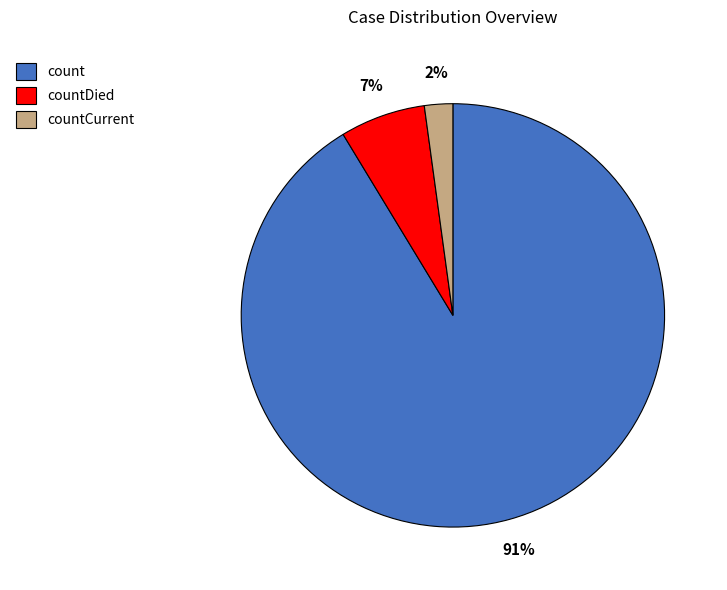

Which has a higher value, countDied or count?

count